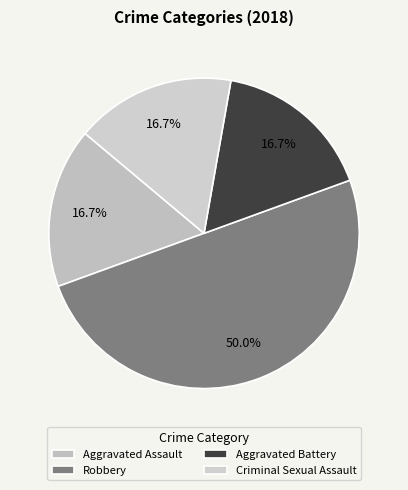

How many segments does this pie chart have?

4